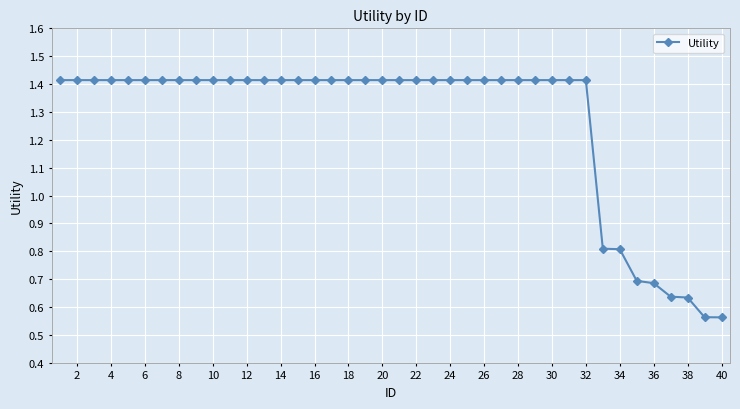

How many values are between 1 and 2?

32